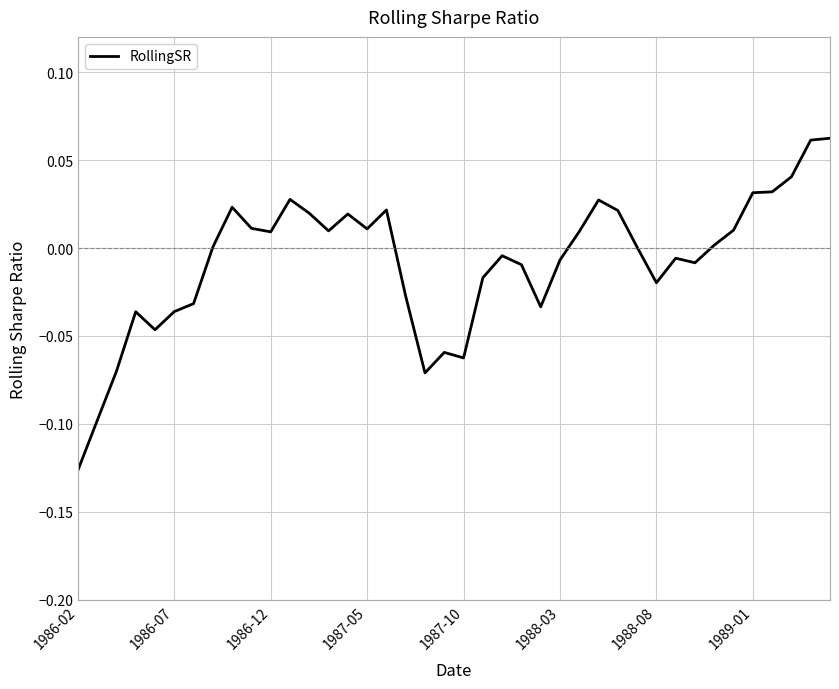

Reading left to right, list all the values displayed in this chart.

-0.1	-0.1	-0.1	-0.0	-0.0	-0.0	-0.0	0.0	0.0	0.0	0.0	0.0	0.0	0.0	0.0	0.0	0.0	-0.0	-0.1	-0.1	-0.1	-0.0	-0.0	-0.0	-0.0	-0.0	0.0	0.0	0.0	0.0	-0.0	-0.0	-0.0	0.0	0.0	0.0	0.0	0.0	0.1	0.1